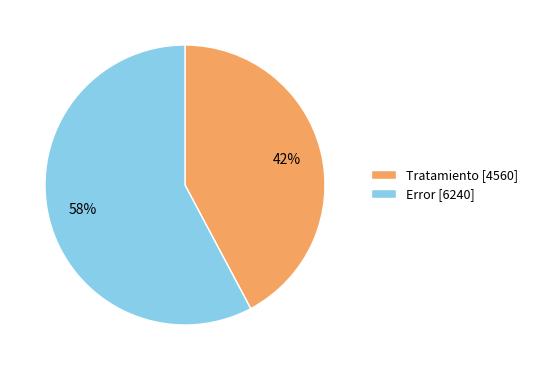

To the nearest percent, what is the combined percentage of Tratamiento and Error?

100%